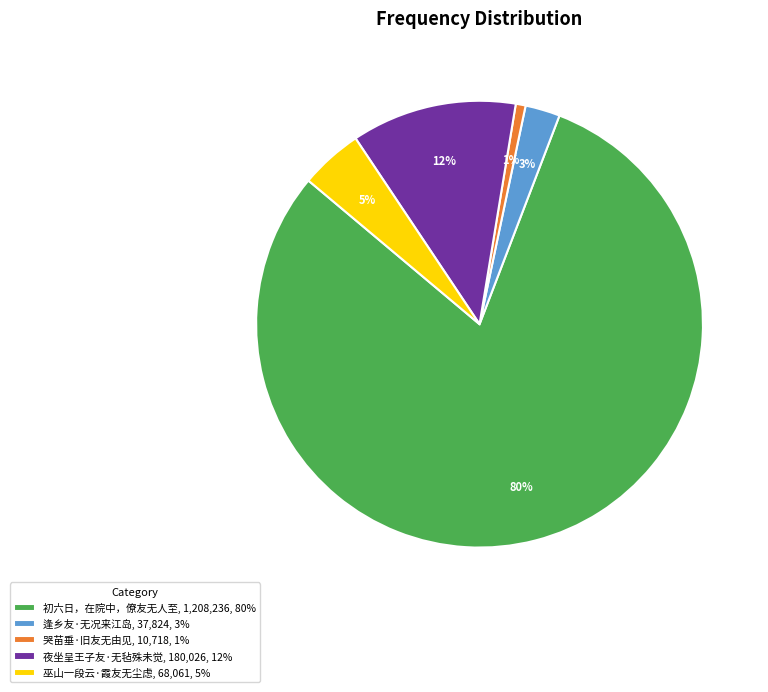

True or false: 哭苗垂·旧友无由见 accounts for 11% of the total.

False